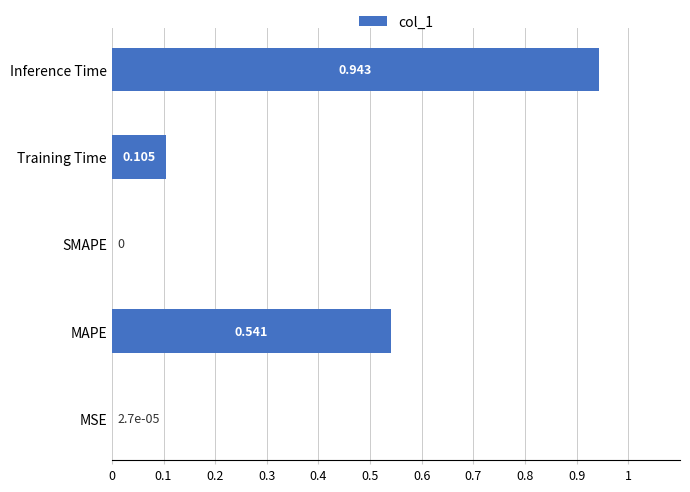

Which category has the highest value across all series?

Inference Time